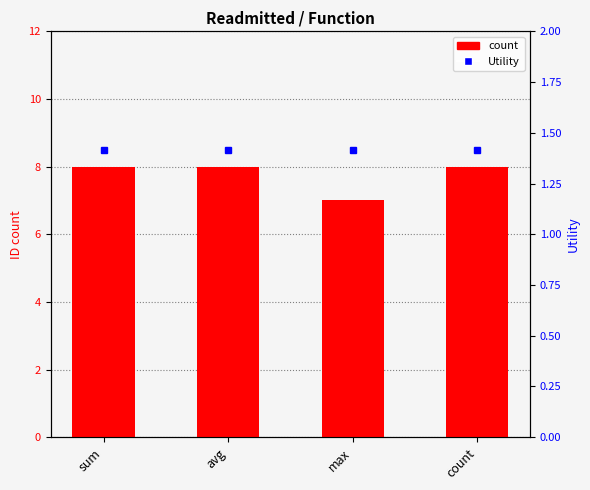

Rank the categories by count value from lowest to highest.

max, sum, avg, count